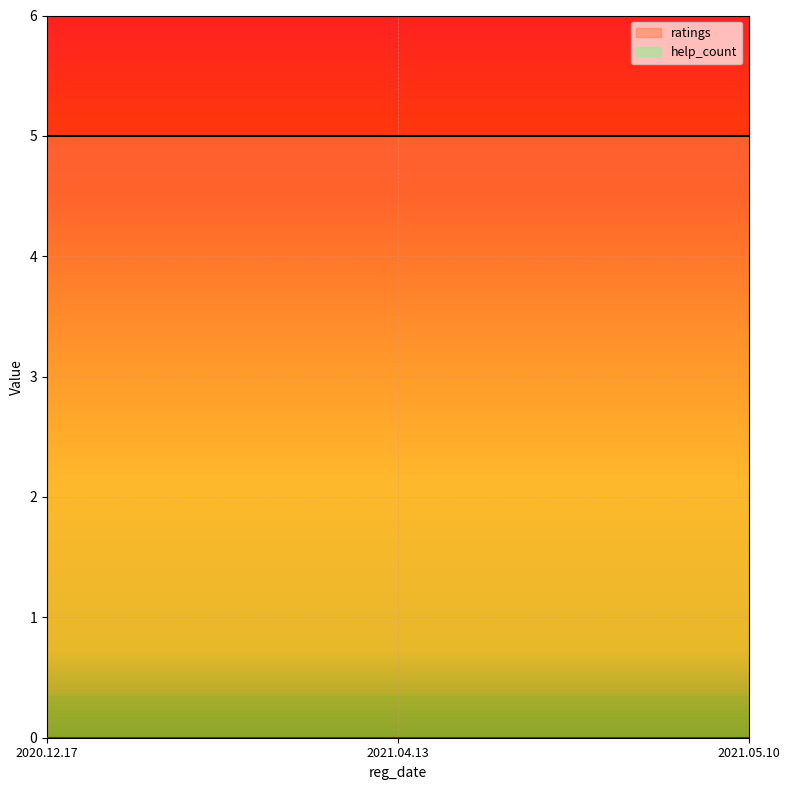

Which label corresponds to the largest value in the chart?

2020.12.17